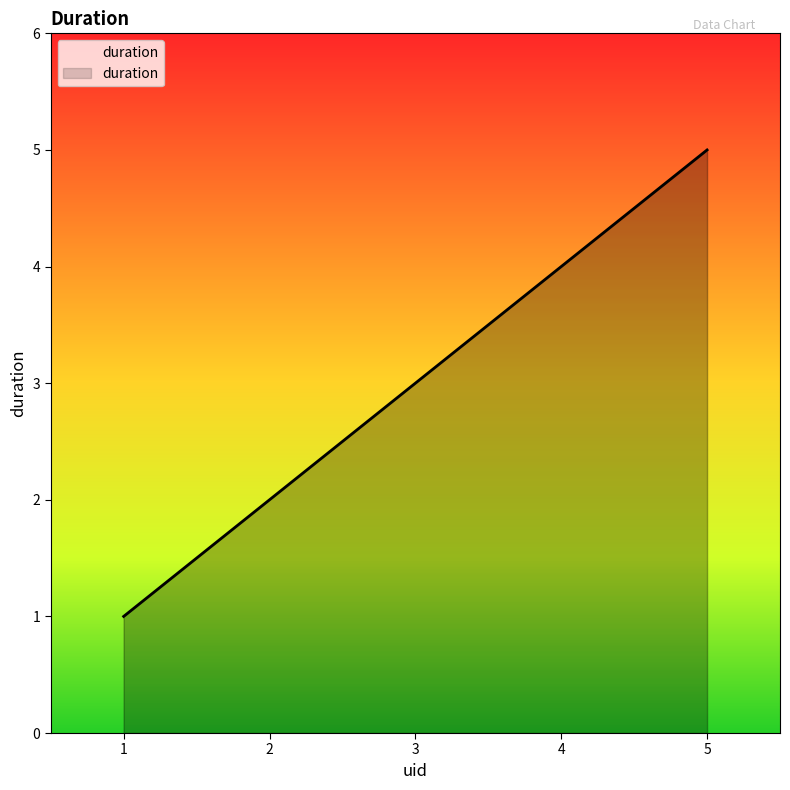

How many series are shown in this chart?

1